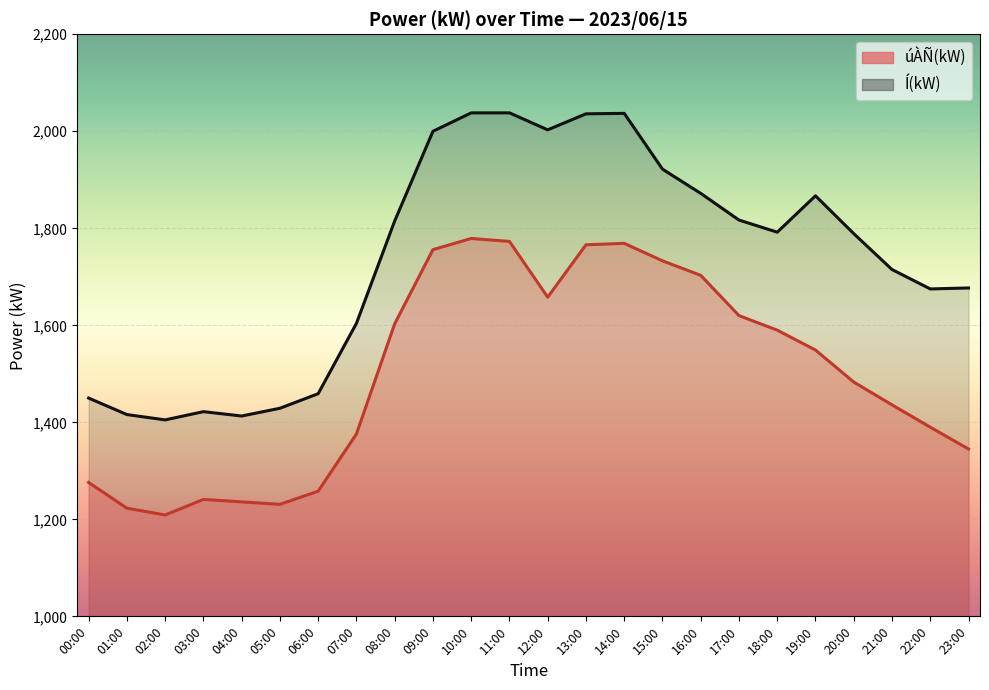

At 09:00, list the series in order from smallest to largest.

úÀÑ(kW), Í(kW)